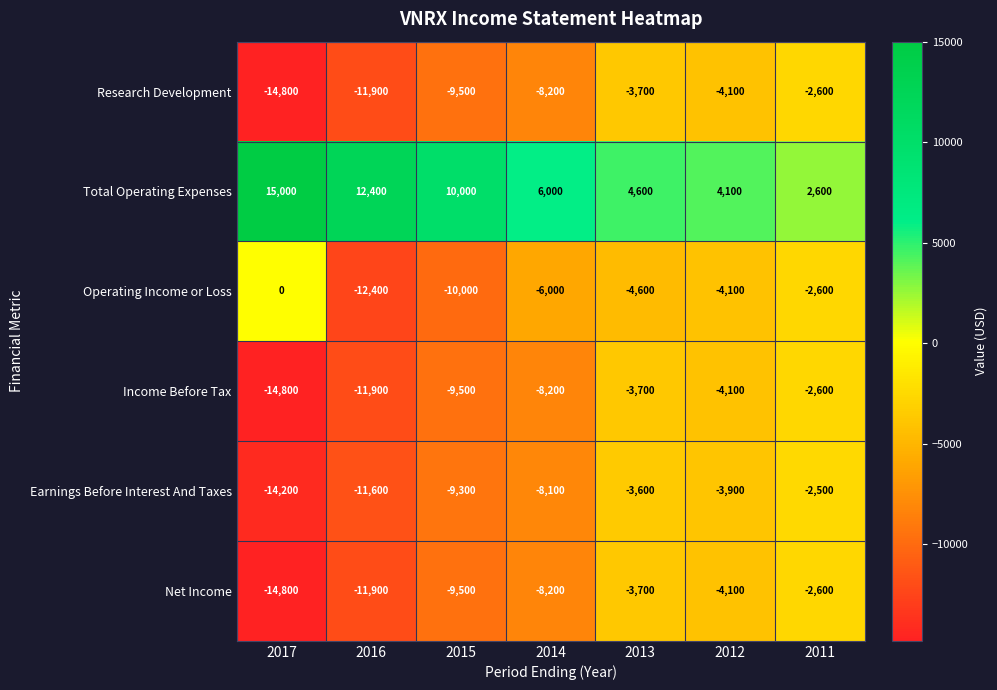

What is the difference between the Net Income values at 2011 and 2012?

1500